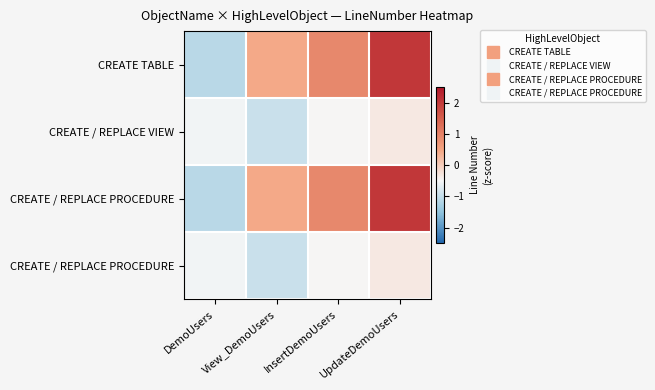

What is the spread (max minus min) of values at InsertDemoUsers?

1.4